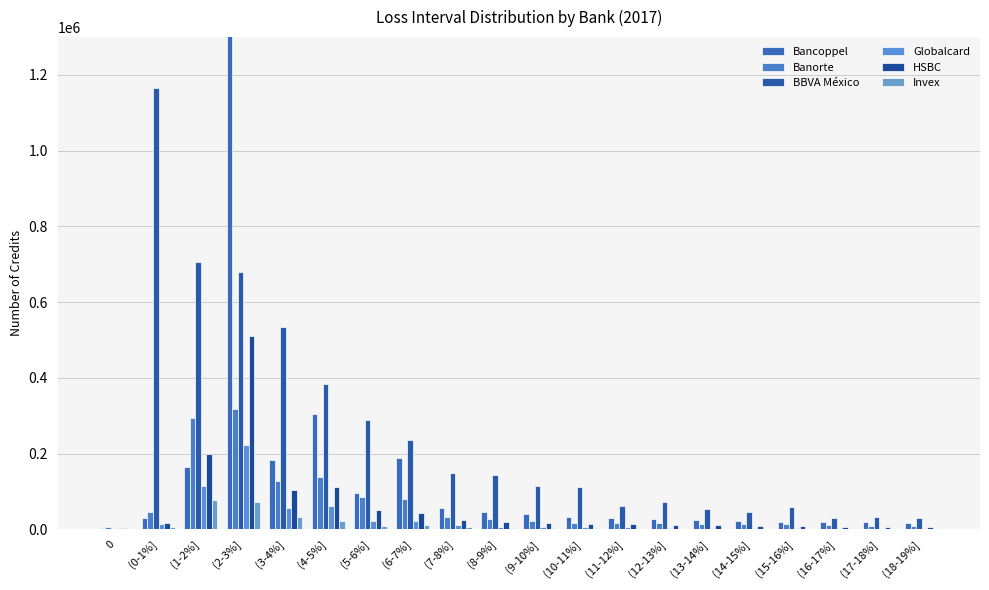

Rank the categories by BBVA México value from lowest to highest.

0, (18-19%], (16-17%], (17-18%], (14-15%], (13-14%], (15-16%], (11-12%], (12-13%], (10-11%], (9-10%], (8-9%], (7-8%], (6-7%], (5-6%], (4-5%], (3-4%], (2-3%], (1-2%], (0-1%]